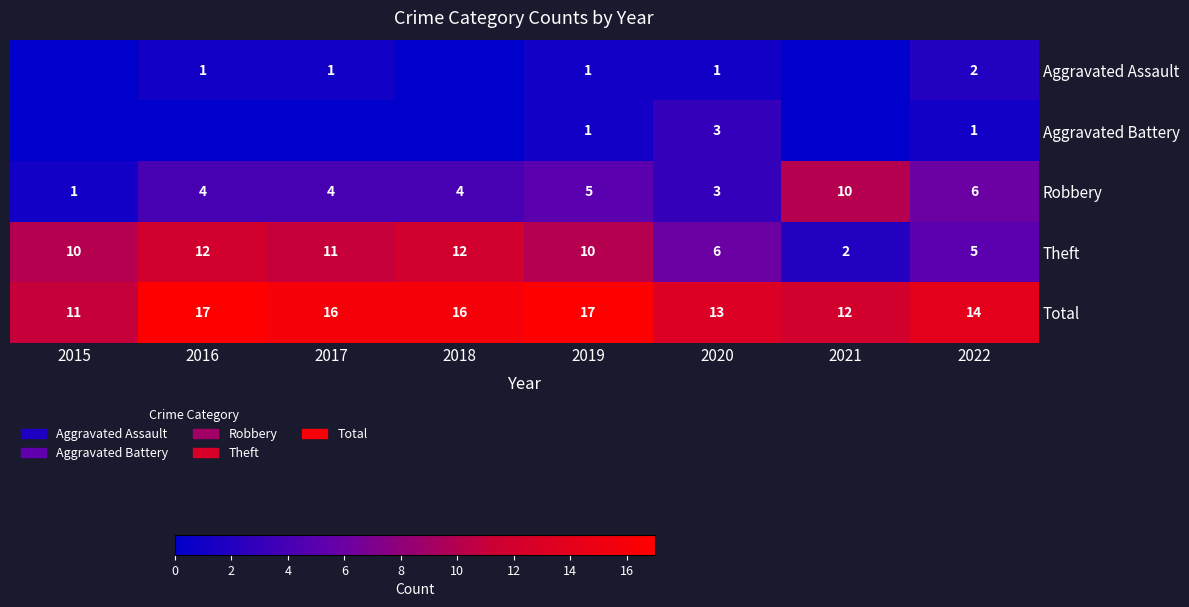

What is the sum of the Theft values at 2022 and 2020?

11